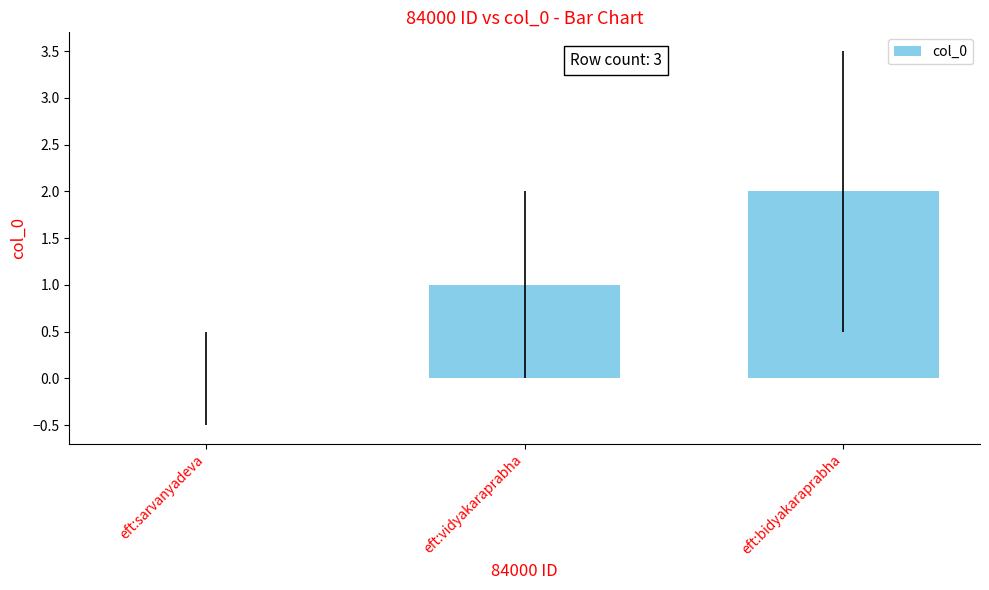

Count the number of data series in this chart.

1